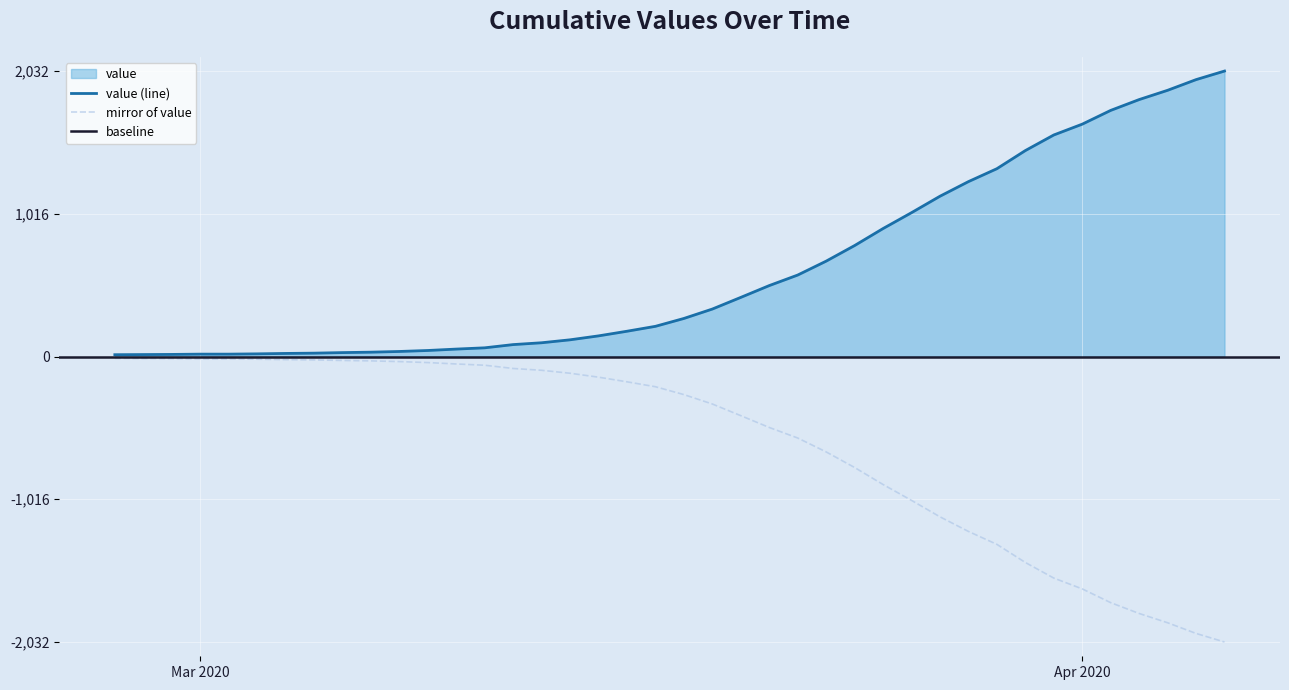

Reading left to right, what are all the values shown in this chart?

13	14	15	17	17	19	22	24	28	31	36	43	53	62	85	98	119	147	180	215	271	338	421	505	580	679	790	911	1024	1141	1245	1337	1466	1577	1654	1752	1829	1895	1971	2032